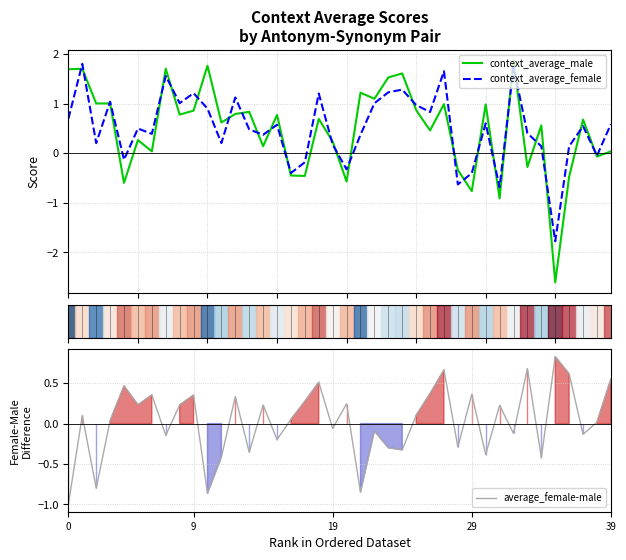

What are all the series names shown in the legend?

context_average_male, context_average_female, average_female-male